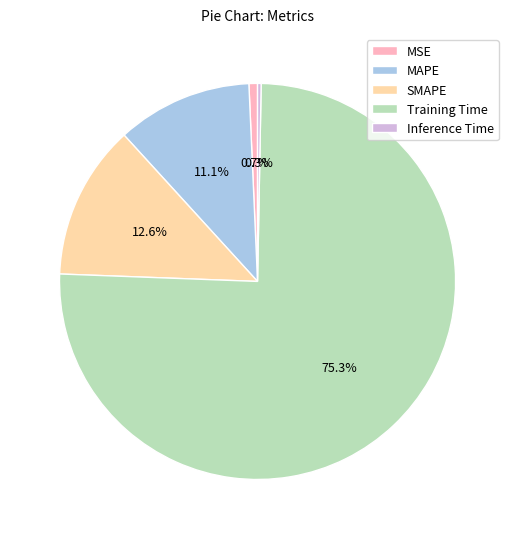

To the nearest percent, what portion does SMAPE represent?

13%